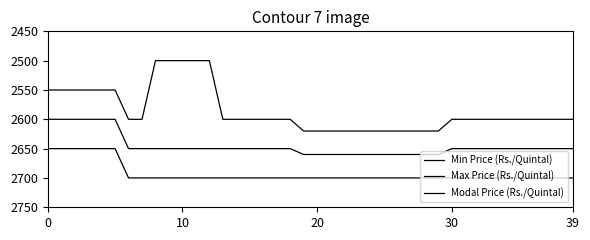

What is the minimum value shown in the chart?

2500